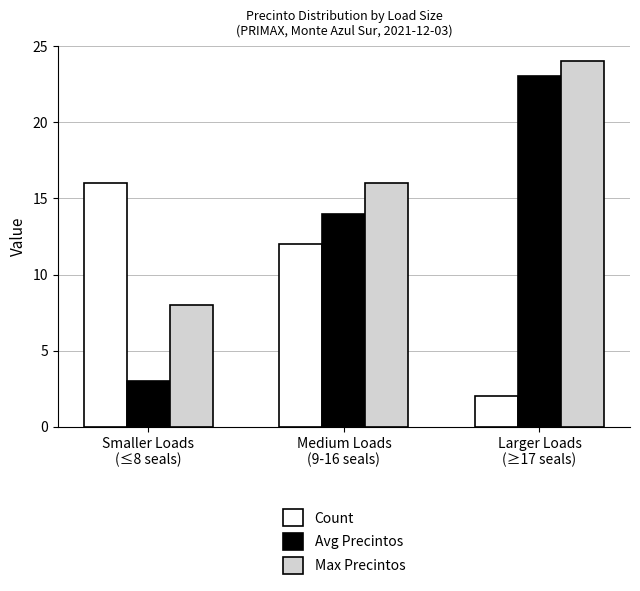

What is the sum of all Count values?

30